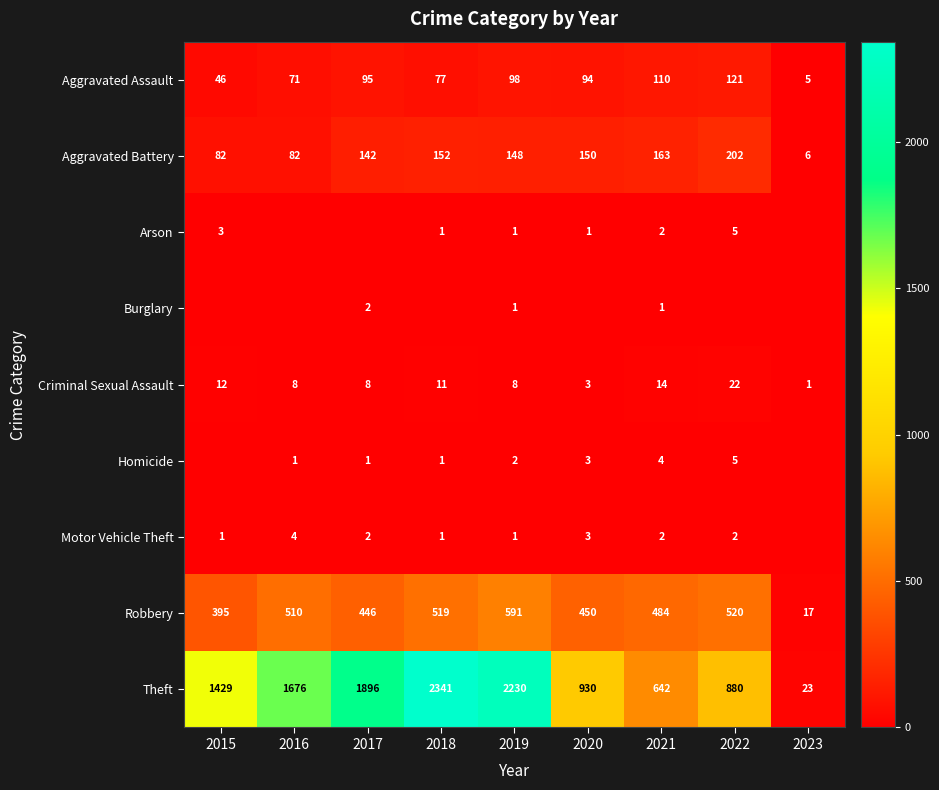

How many categories are shown in the chart?

9